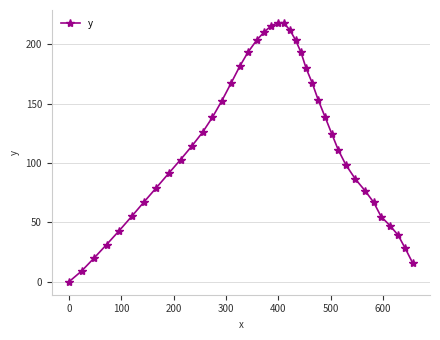

What is the value of the 33rd point from the left?

86.5